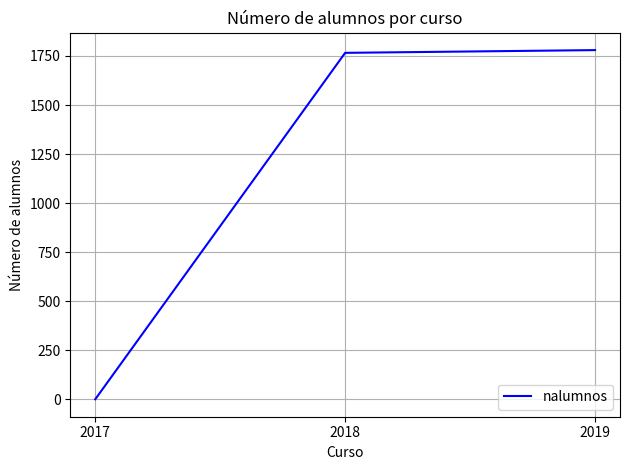

Reading left to right, transcribe all the data shown in this chart.

2017=0	2018=1766	2019=1780